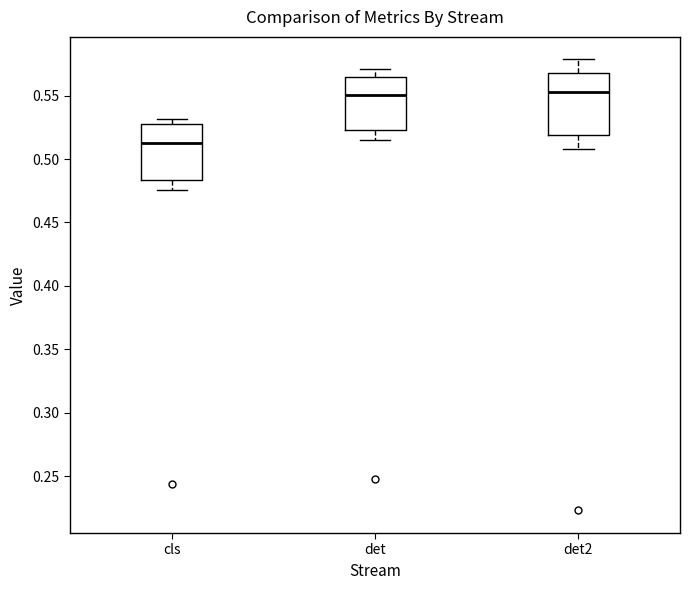

Reading left to right, read every box against the y-axis: the position of its median line, the range the box covers, and the ends of its whiskers. The values are not printed on the chart, so give them approximately, as read against the axis.

cls: median 0.515, box 0.485 to 0.525, whiskers 0.475 to 0.530
det: median 0.550, box 0.525 to 0.565, whiskers 0.515 to 0.570
det2: median 0.555, box 0.520 to 0.570, whiskers 0.510 to 0.580